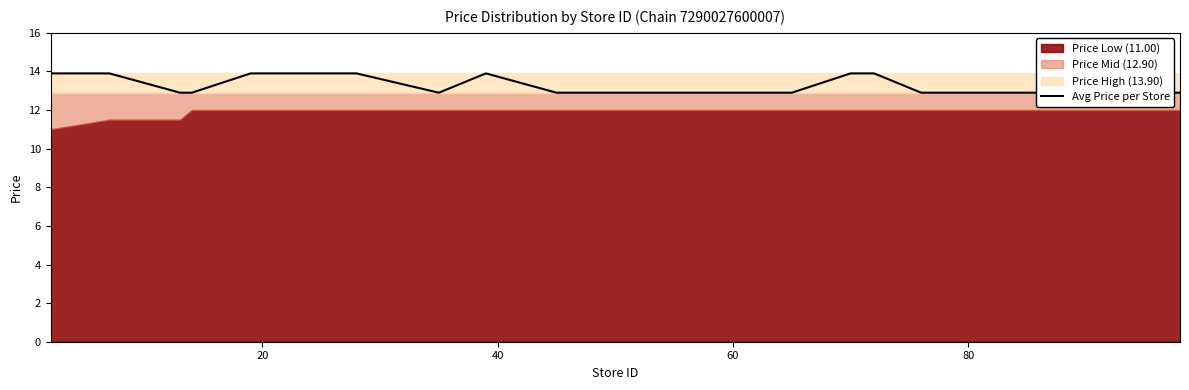

The value at 7 is 18.1. True or false?

False